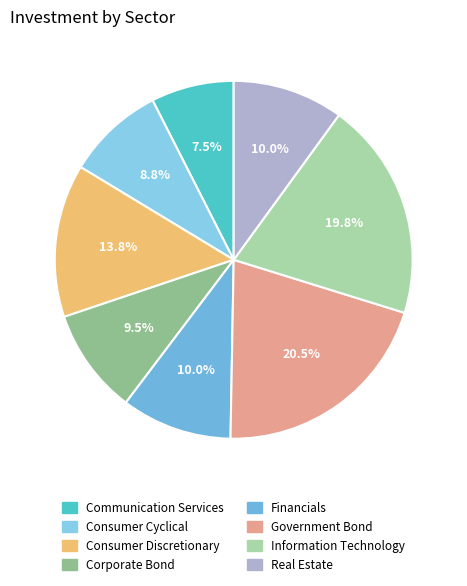

Which category has the biggest portion of the pie?

Government Bond